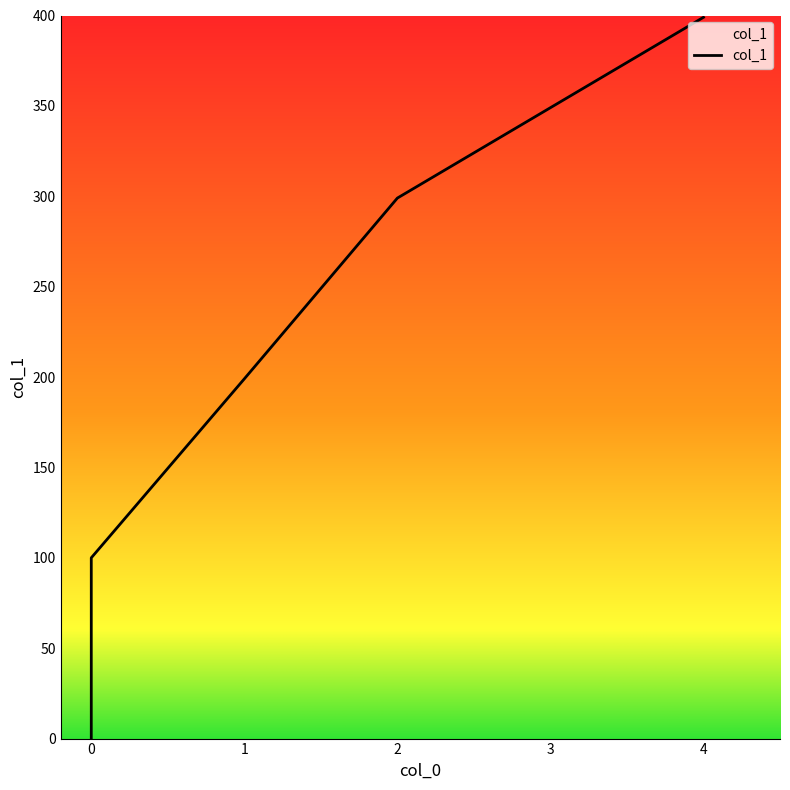

What is the change in value from 0 to 0?

+100